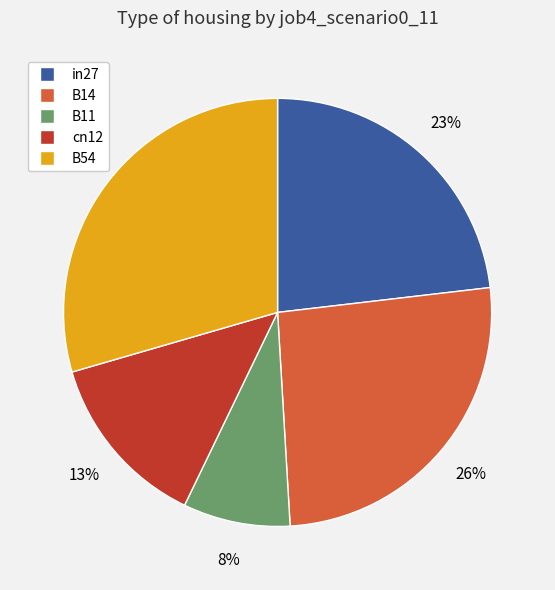

To the nearest percent, what is the combined percentage of B14 and B11?

34%